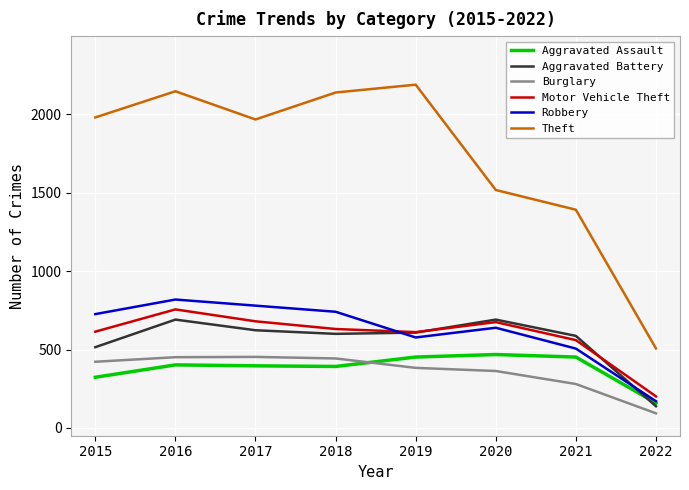

Which category has the lowest value across all series?

2022